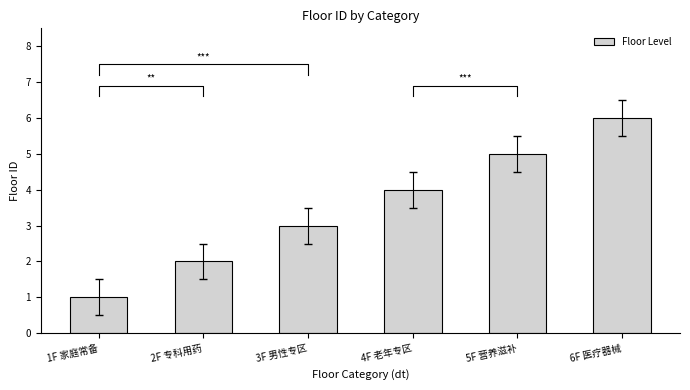

What is the change in value from 3F 男性专区 to 4F 老年专区?

+1